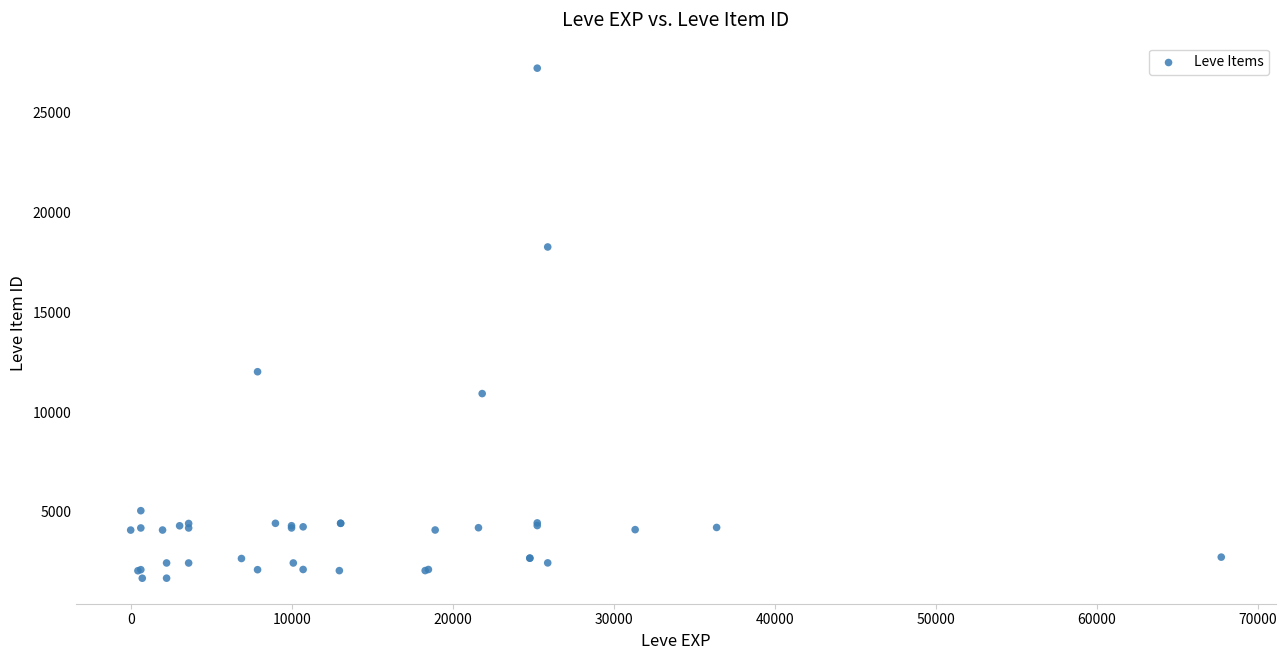

What Y value in the scatter plot is closest to 14448?

12018